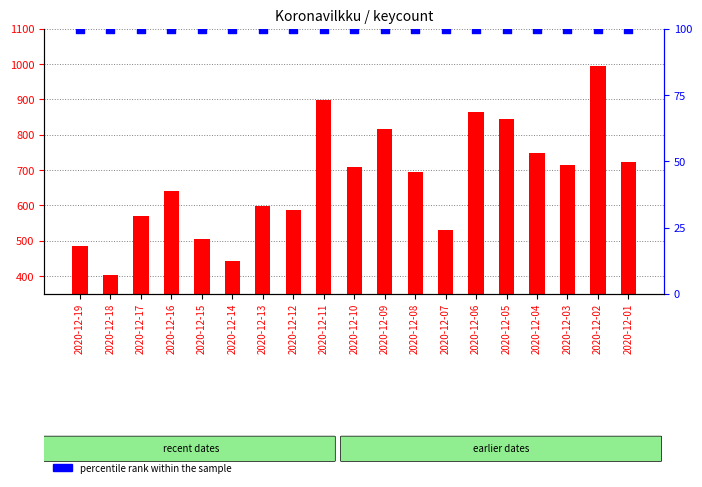

What are all the series names shown in the legend?

keycount, percentile rank within the sample